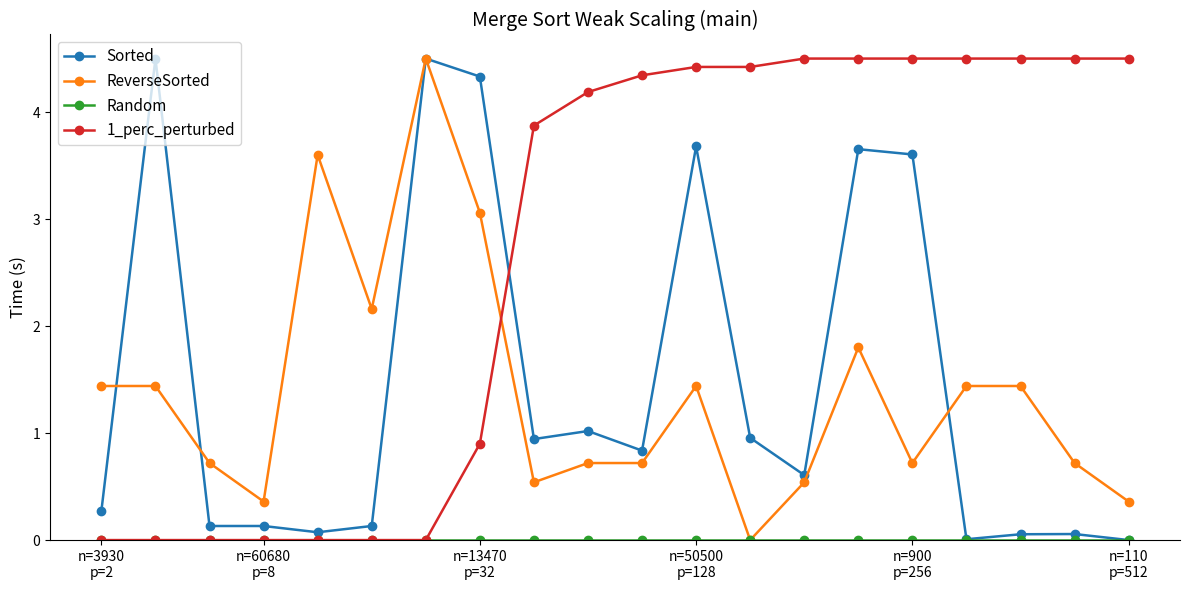

What is the greatest value displayed?

4.5